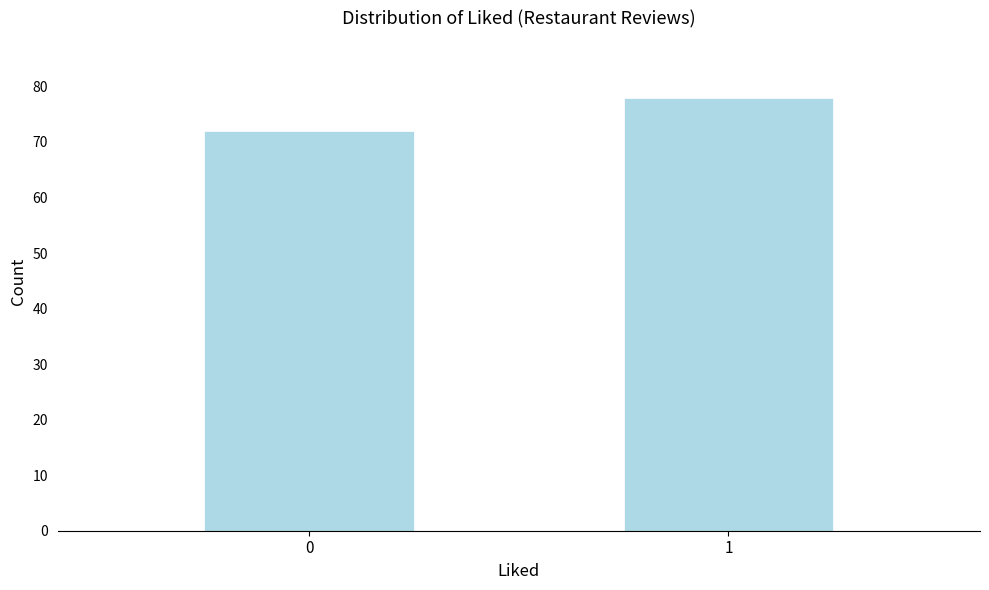

Reading left to right, what are all the values shown in this chart?

72	78